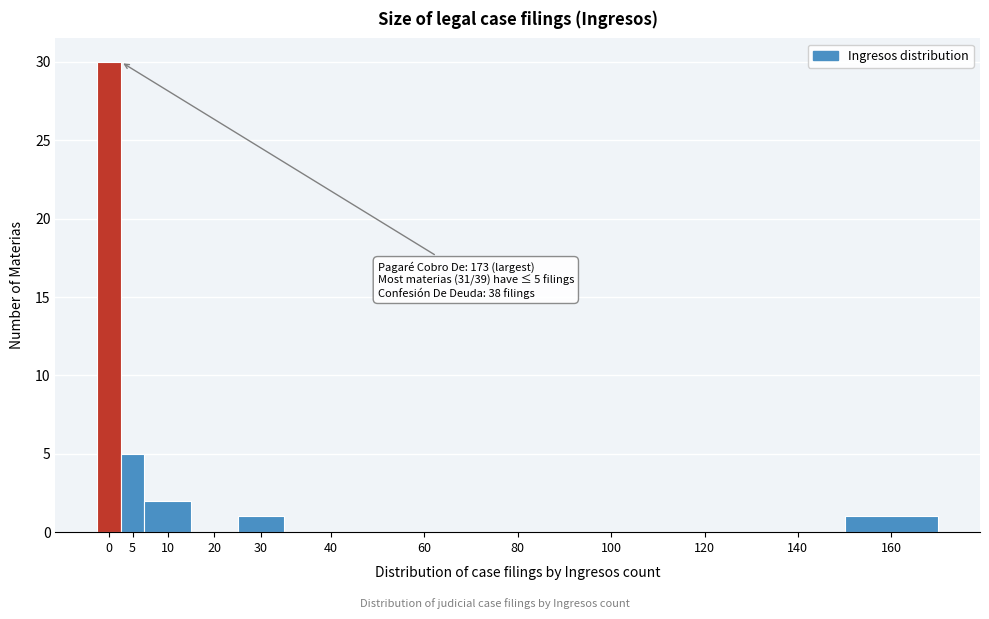

Reading right to left, transcribe all the data shown in this chart.

160=1	140=0	120=0	100=0	80=0	60=0	40=0	30=1	20=0	10=2	5=5	0=30